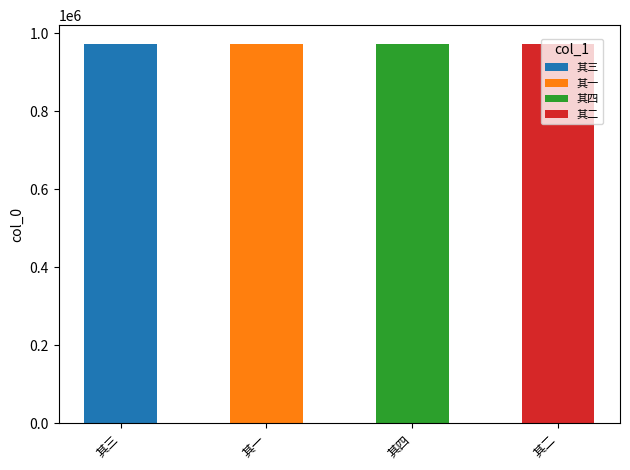

What is the label of the 2nd bar from the right?

其四